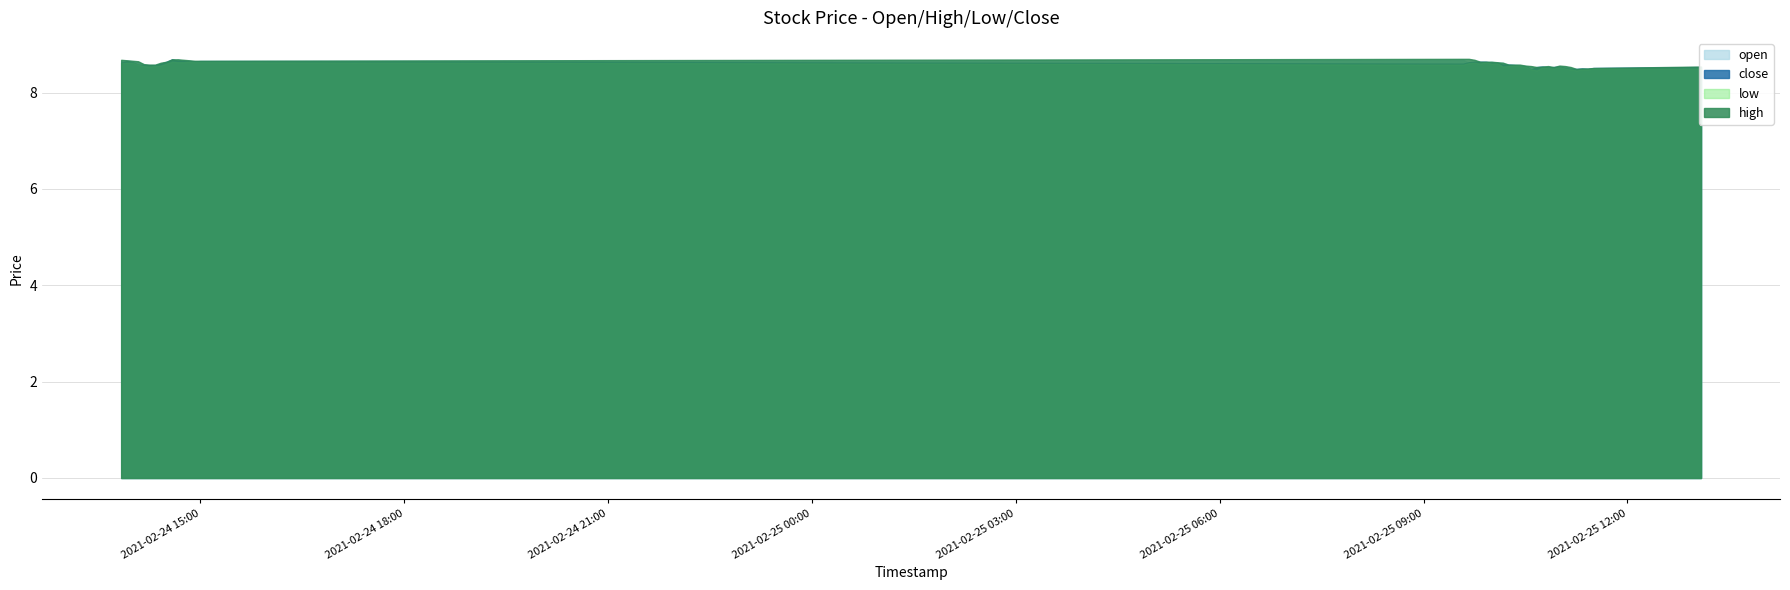

True or false: open and high intersect in this chart.

False